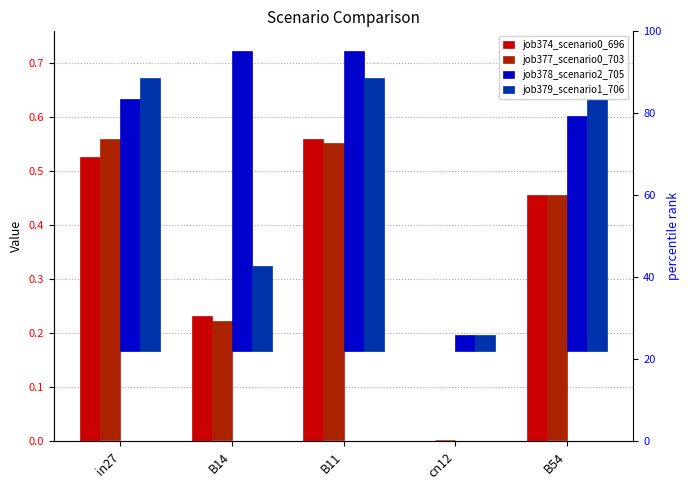

Reading left to right, extract all data points from this chart.

job374_scenario0_696: 0.5	0.2	0.6	0.0	0.5
job377_scenario0_703: 0.6	0.2	0.5	0.0	0.5
job378_scenario2_705: 0.5	0.6	0.6	0.0	0.4
job379_scenario1_706: 0.5	0.2	0.5	0.0	0.5